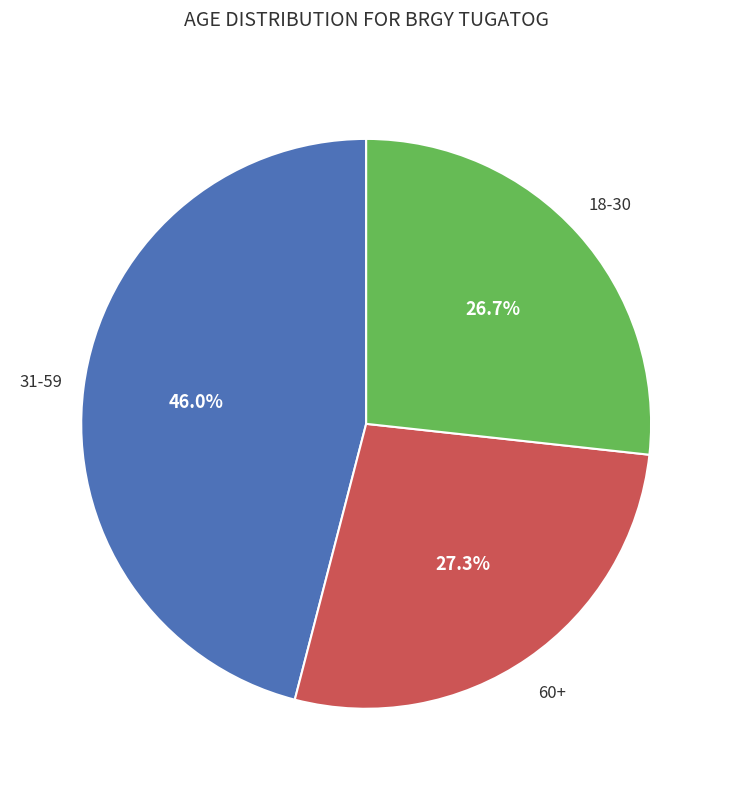

Does any single category account for the majority?

No